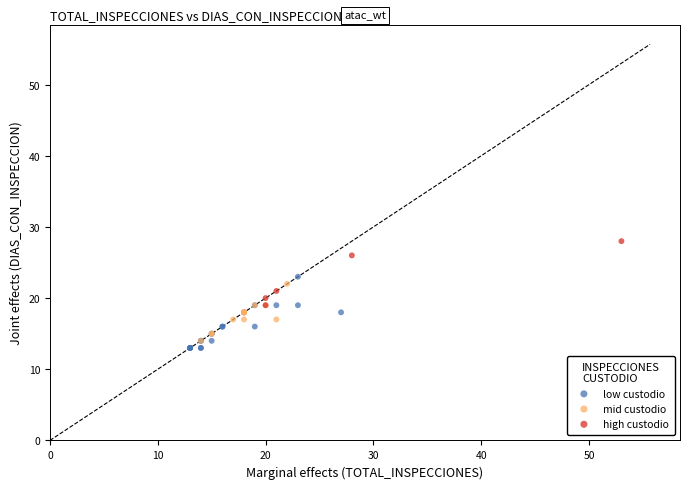

Which series has the largest Y range (max minus min)?

low custodio